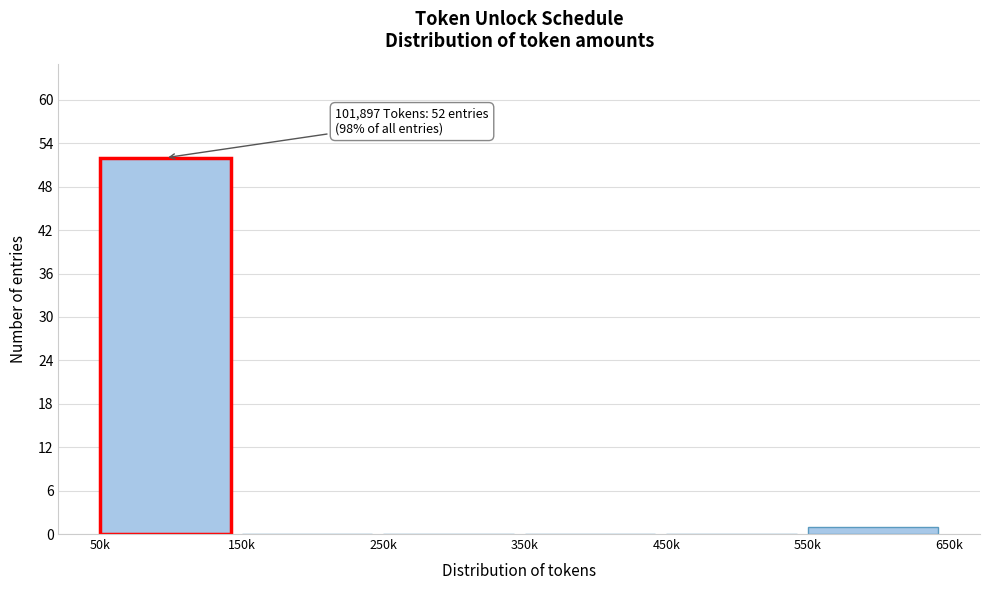

Reading left to right, transcribe all the data shown in this chart.

50k=52	150k=0	250k=0	350k=0	450k=0	550k=1